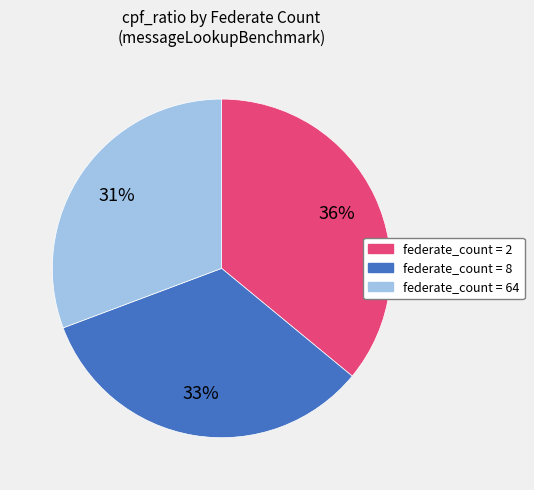

To the nearest percent, what is the difference between the largest and smallest slice percentages?

5%